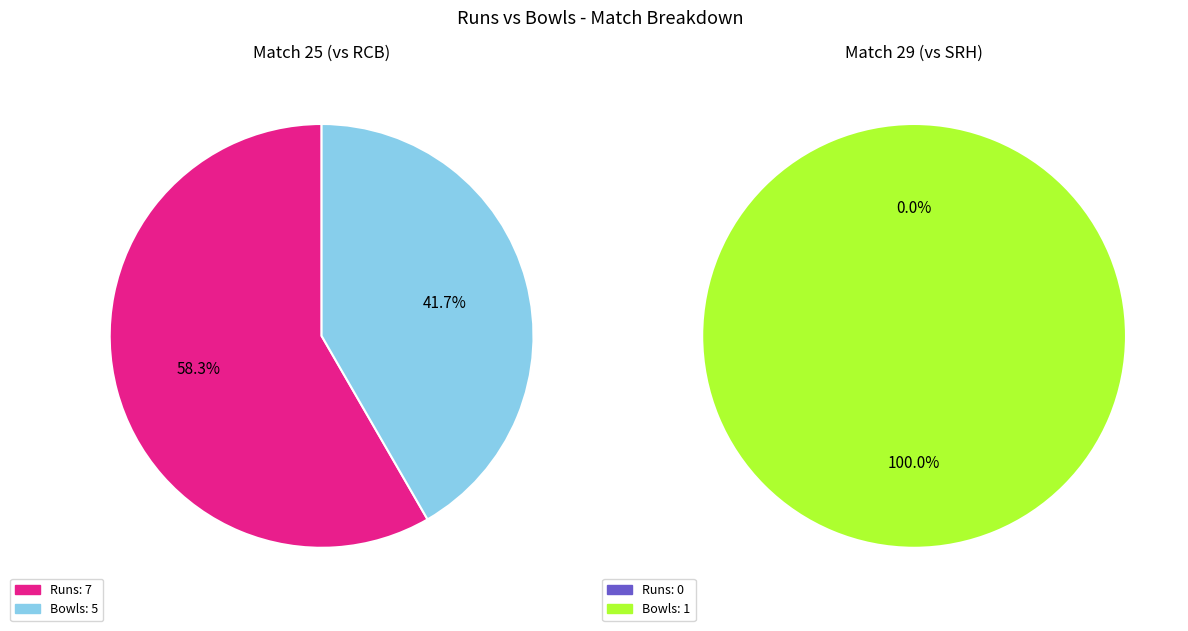

At 1, list the series in order from smallest to largest.

Match 29 (vs SRH), Match 25 (vs RCB)